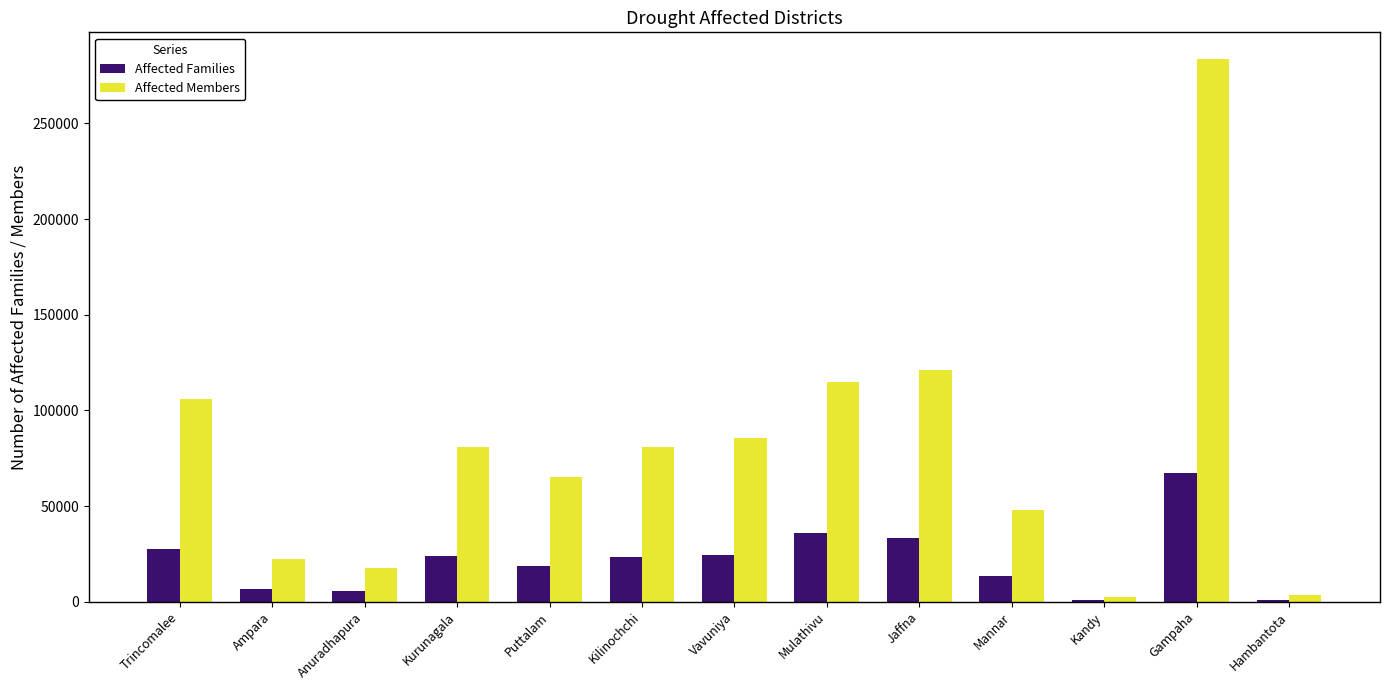

Is the value of Affected Members at Mannar greater than the value of Affected Families at Kurunagala?

Yes